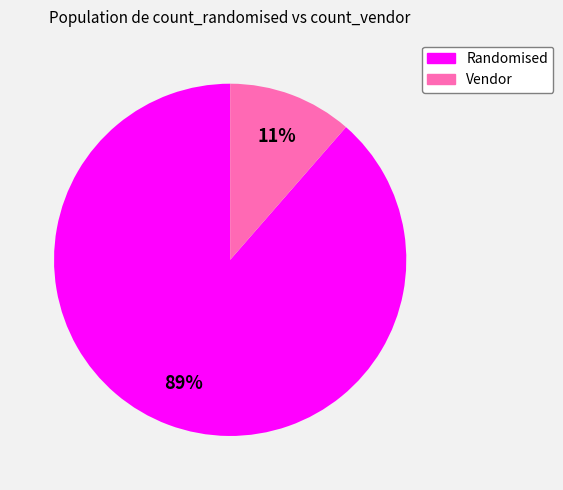

Which slice represents more than half of the pie?

Randomised